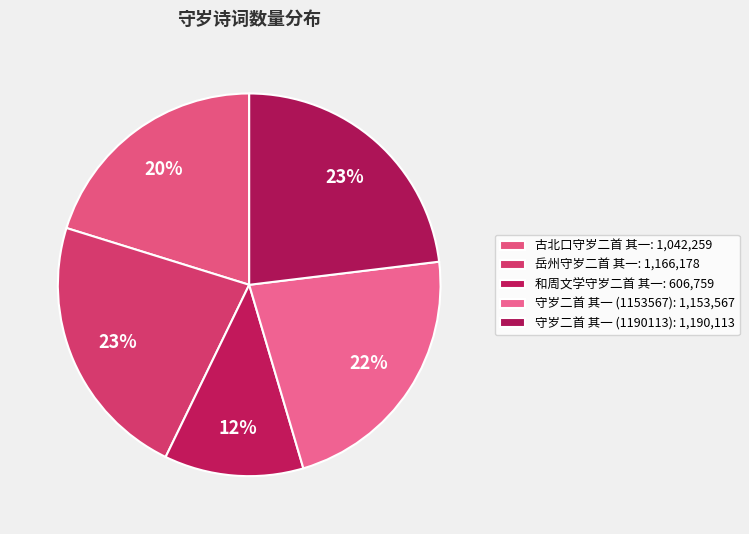

How many segments does this pie chart have?

5